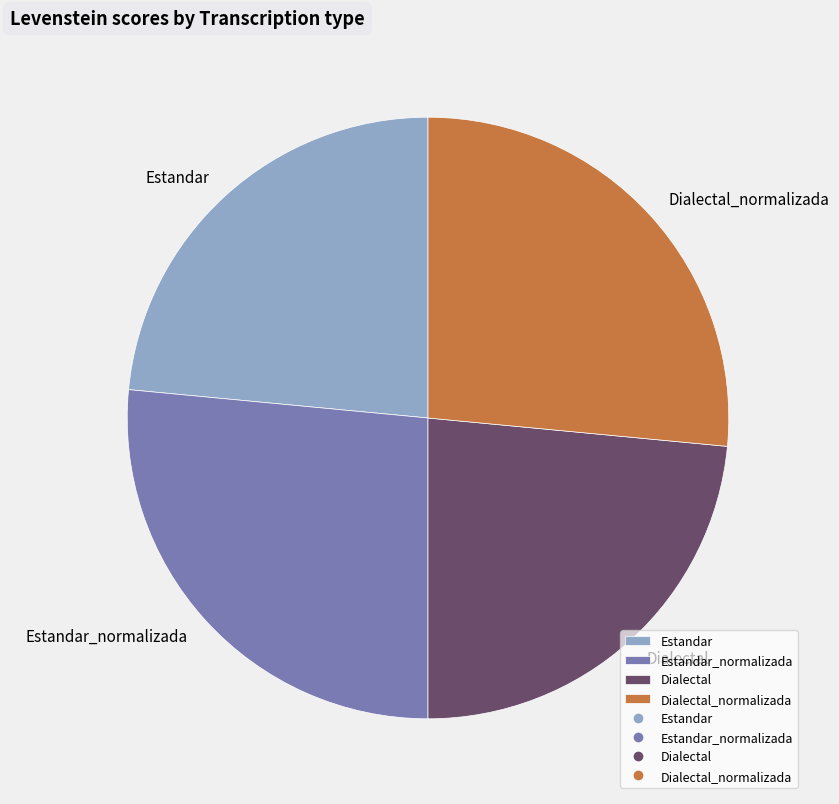

Is there a majority slice in this chart?

No